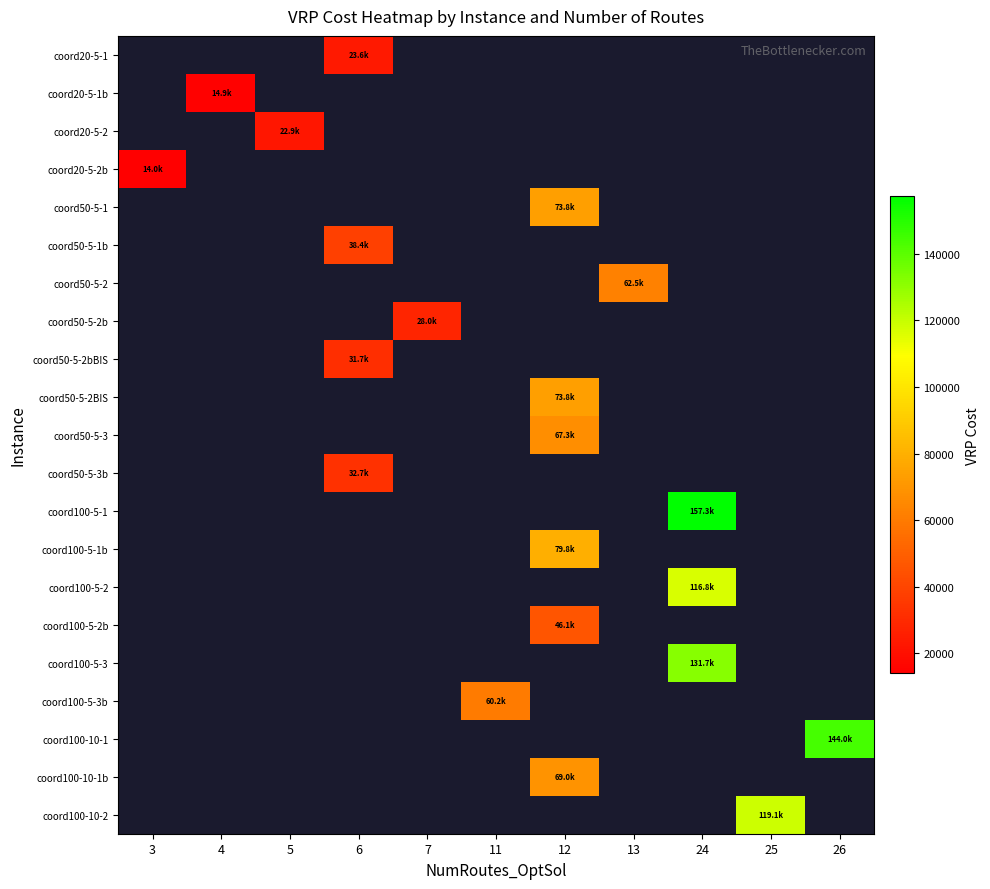

How many series are shown in this chart?

21